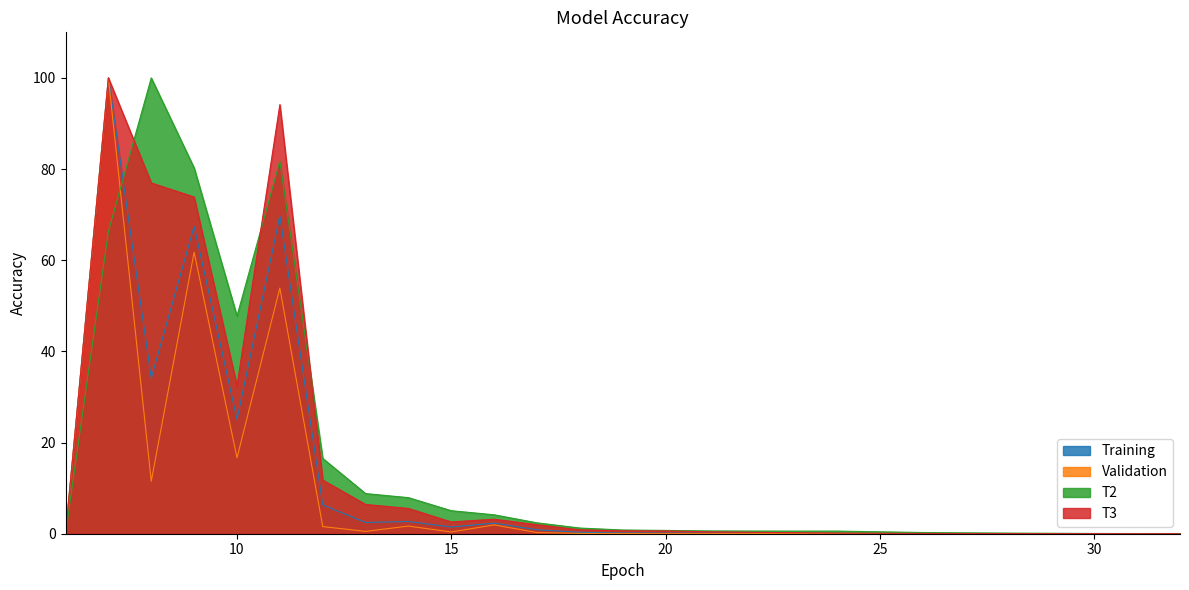

What is the total value across all series at 28?

0.2